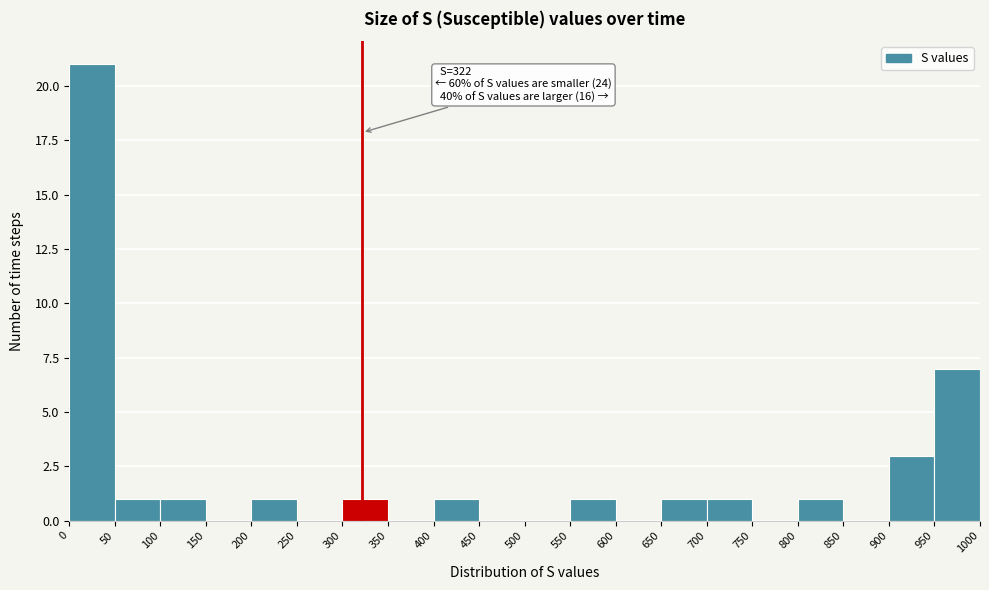

Over which range of the x-axis is the bar tallest?

0 to 50